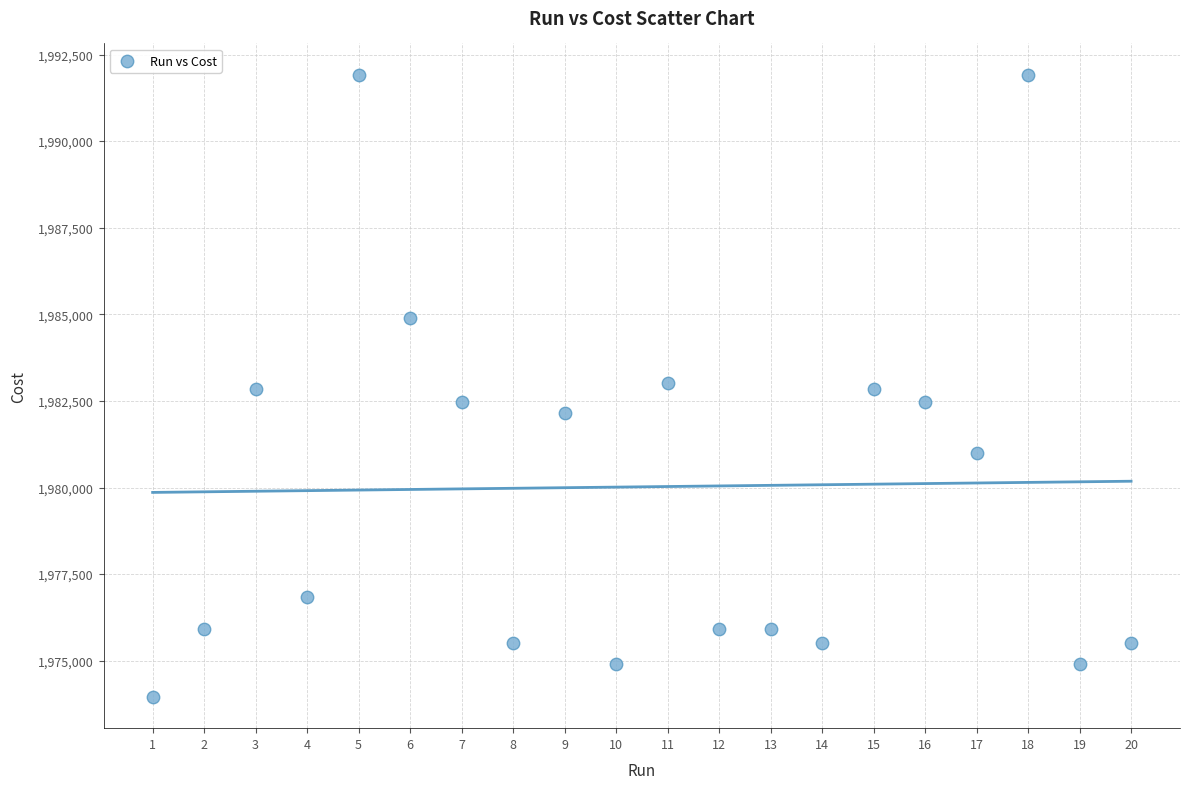

What is the range of Y values (max minus min)?

17970.0